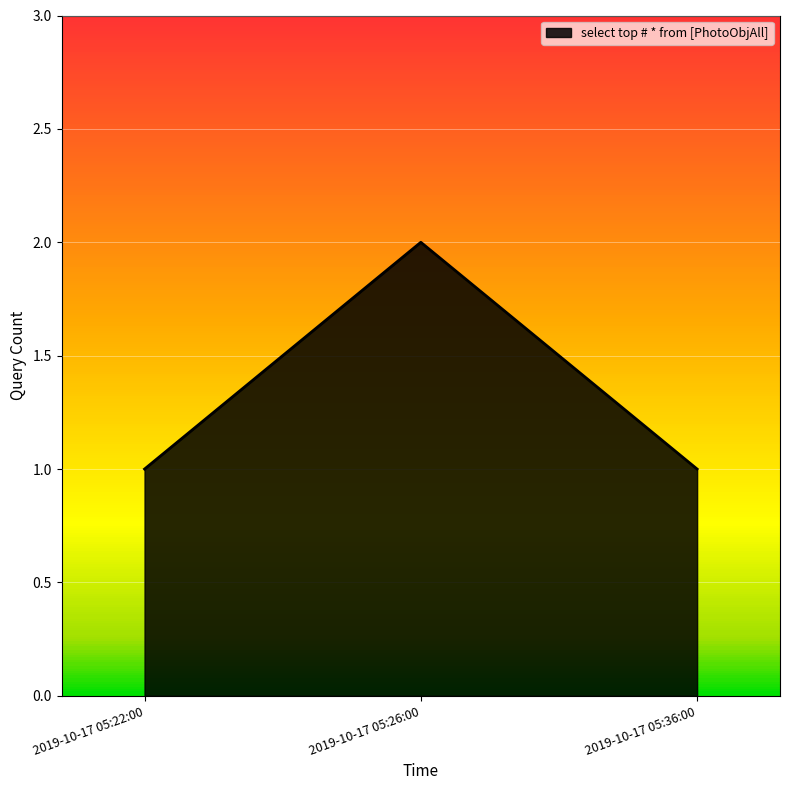

What is the difference between the maximum and minimum values?

1